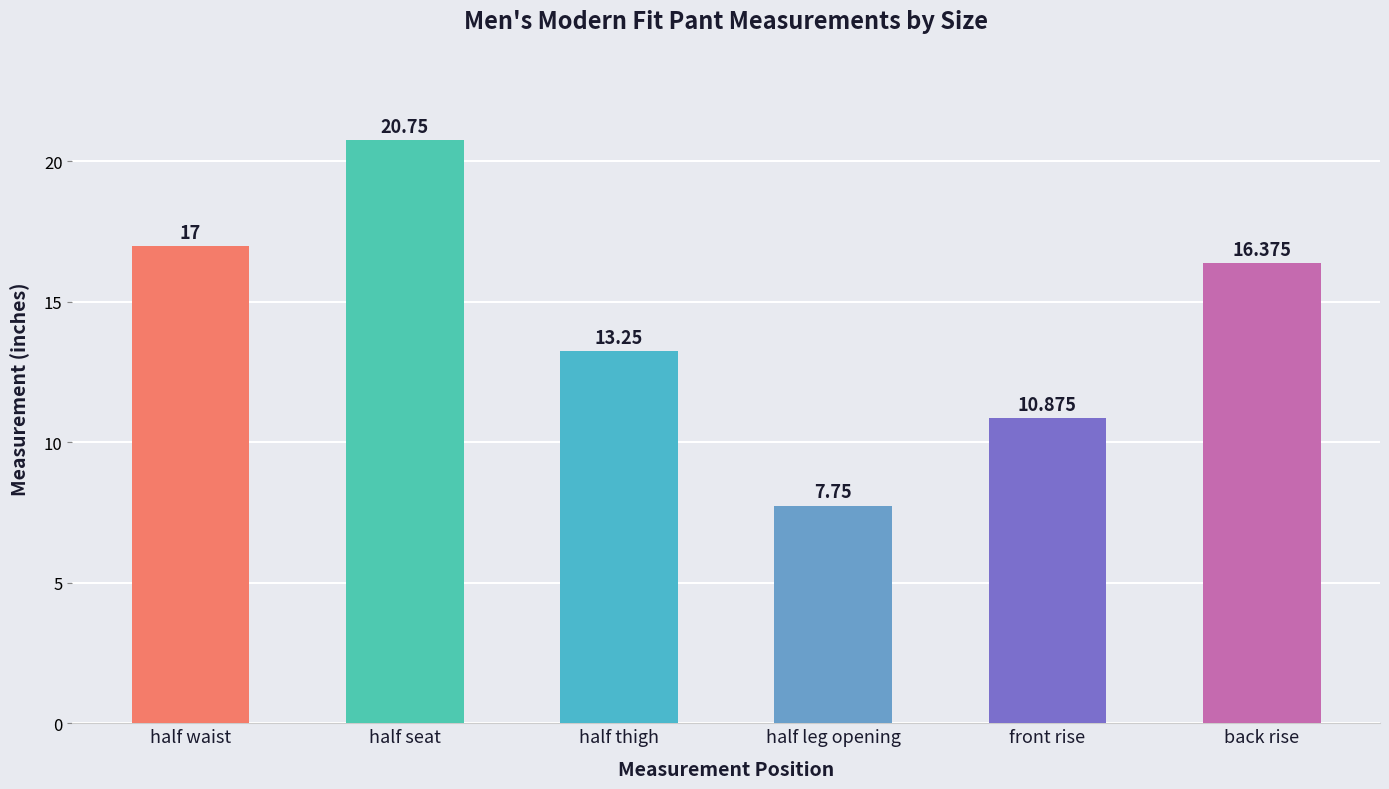

List the labels in order of value, smallest first.

half leg opening, front rise, half thigh, back rise, half waist, half seat